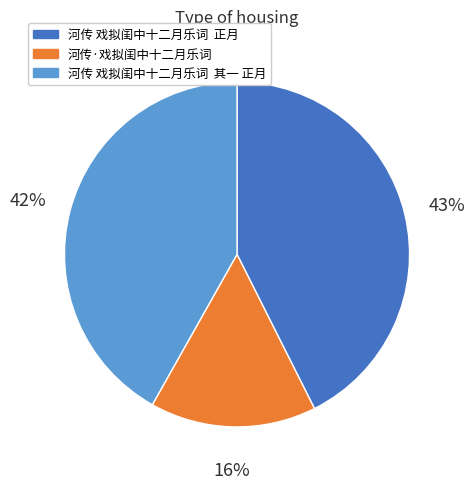

Count the number of slices in the pie.

3